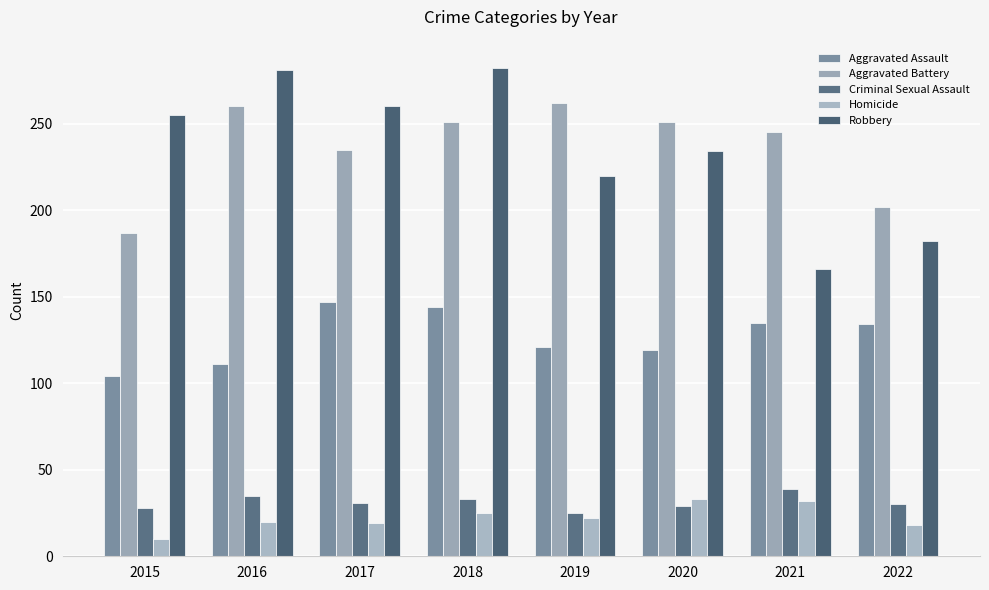

Which series has the largest total across all categories?

Aggravated Battery